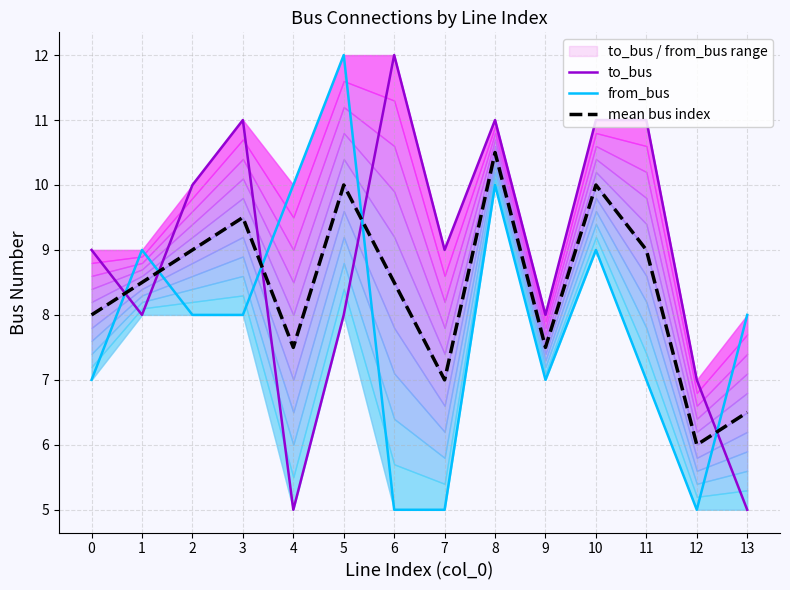

What is the value of the from_bus point at the 14th from the left?

8.0